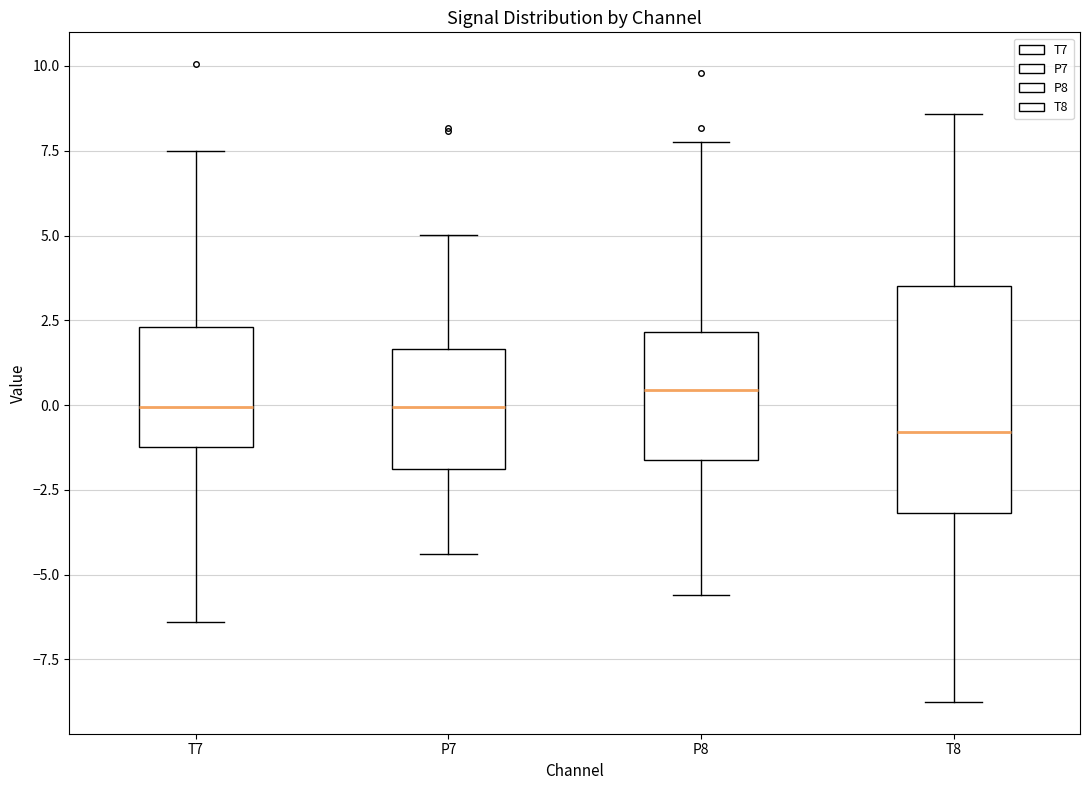

Where does the lower whisker of the box for T7 end on the y-axis? The values are not printed on the chart, so give them approximately, as read against the axis.

-6.5